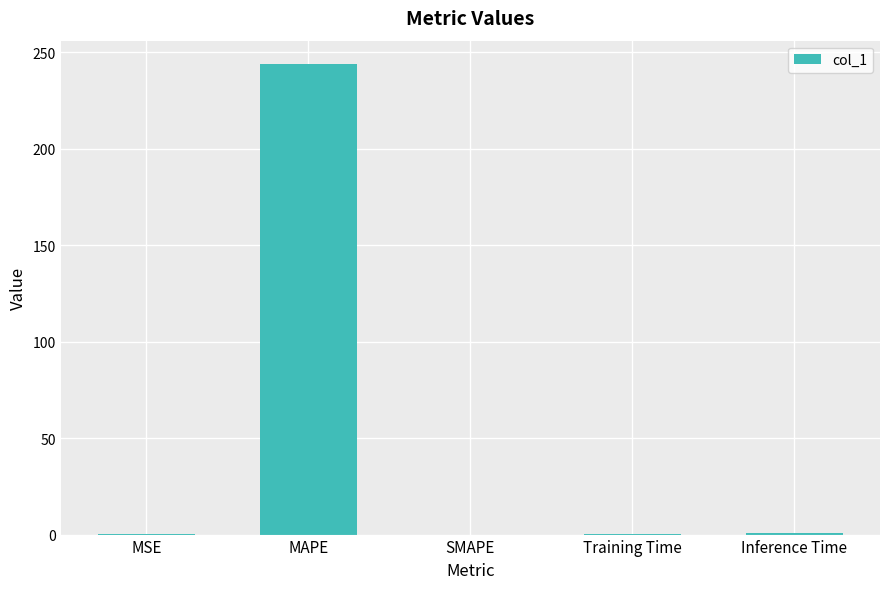

What is the sum of all values?

245.0